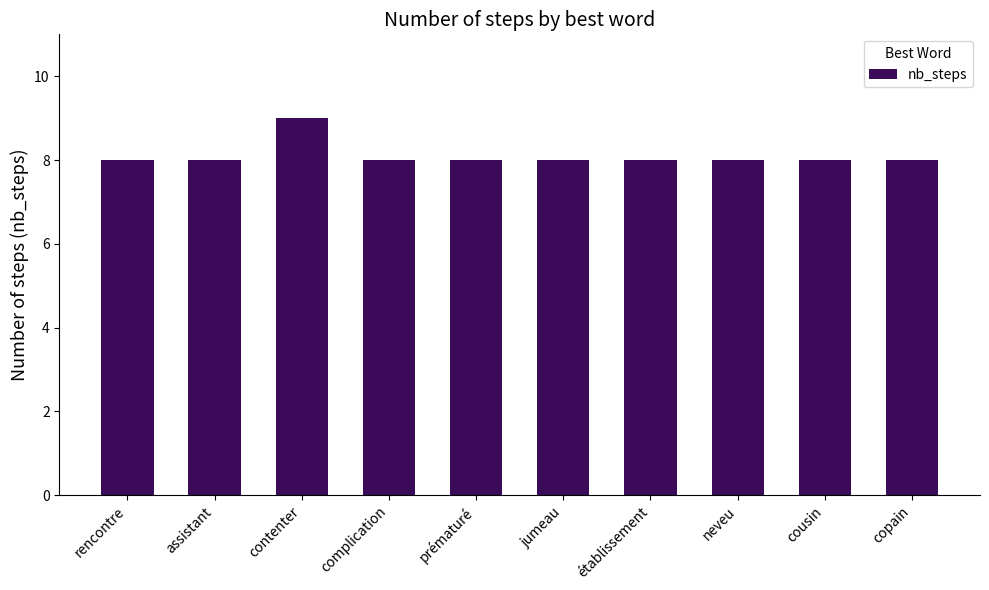

How many bars are there in total?

10